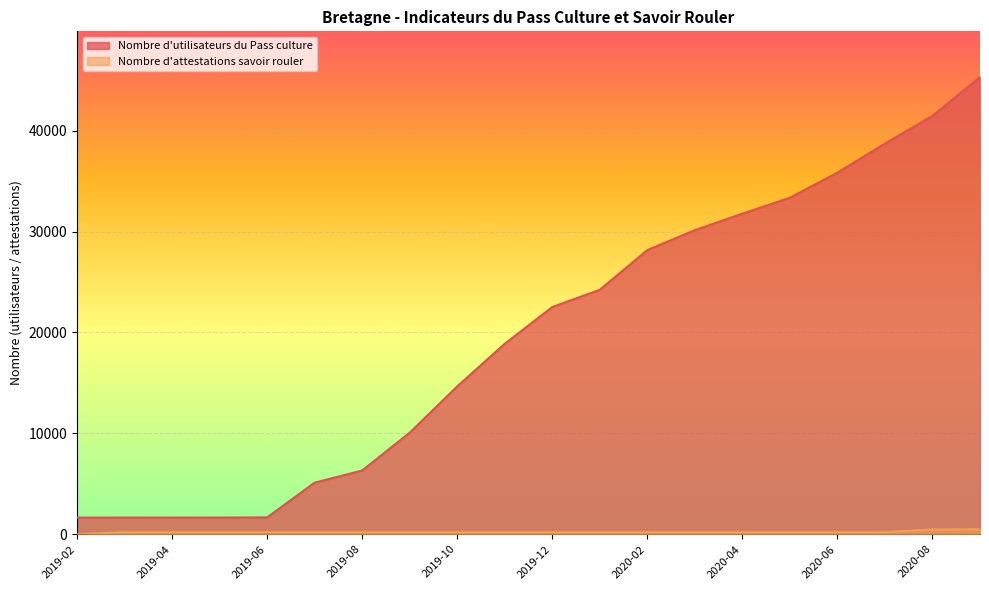

Which series changed the most between 2019-10 and 2020-05?

Nombre d'utilisateurs du Pass culture